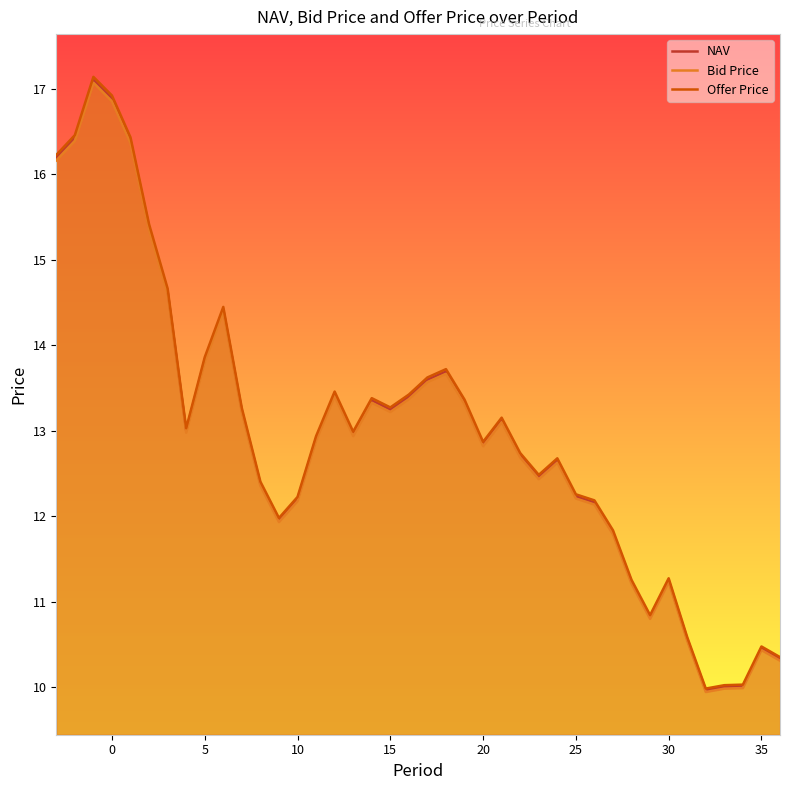

How many data points does each series have?

40